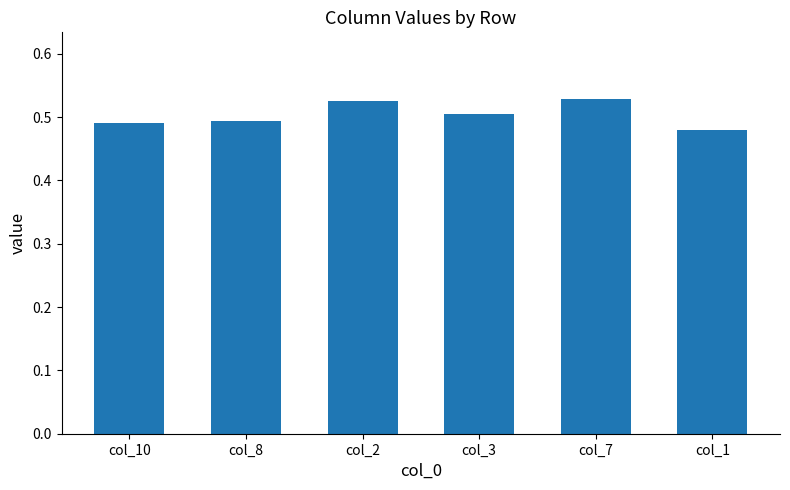

Are the bars horizontal?

No